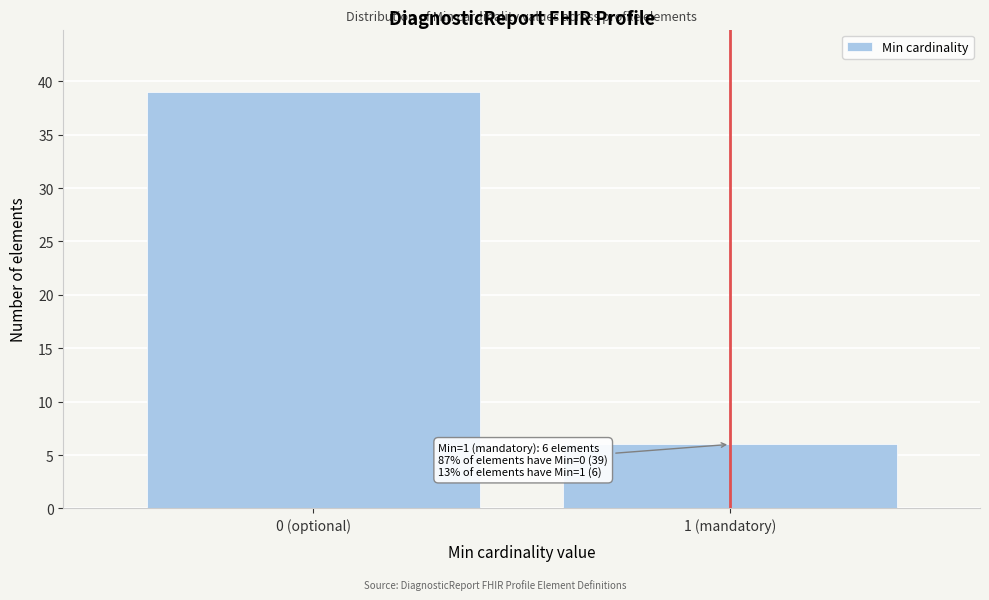

Reading left to right, list all the values displayed in this chart.

0 (optional)=39	1 (mandatory)=6